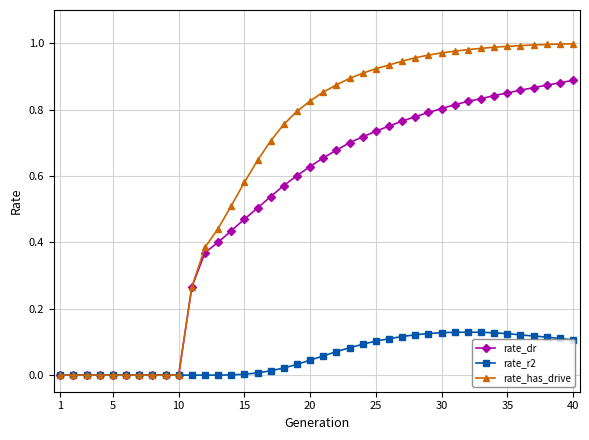

What are all the series names shown in the legend?

rate_dr, rate_r2, rate_has_drive